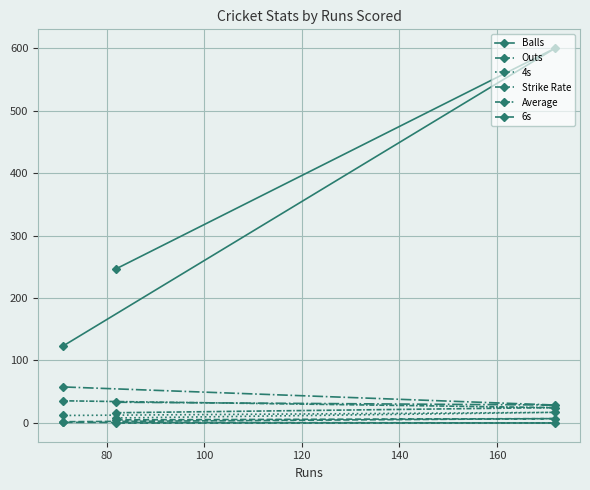

How many data points does each series have?

3